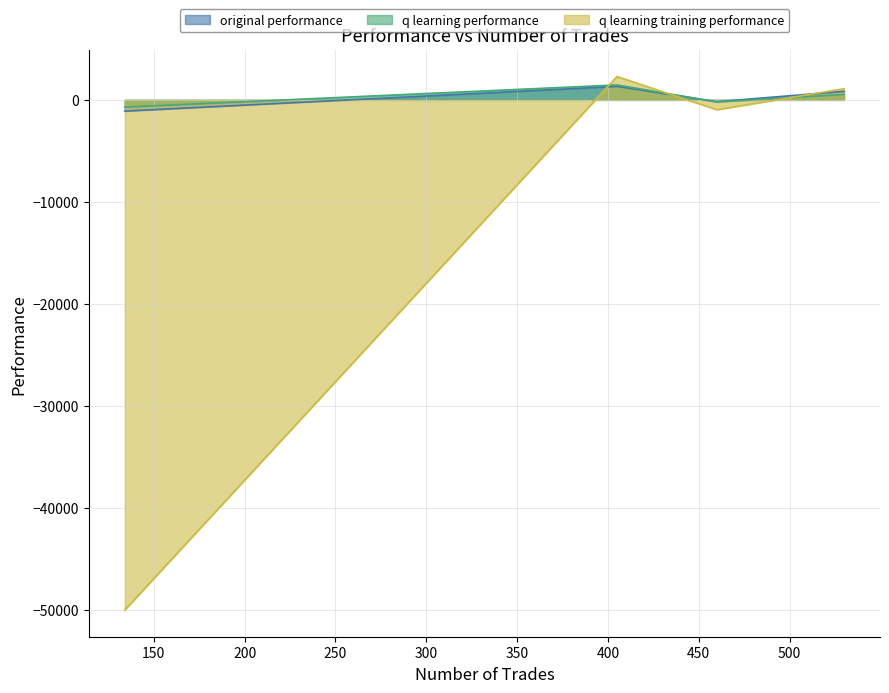

What is the greatest value displayed?

2285.8